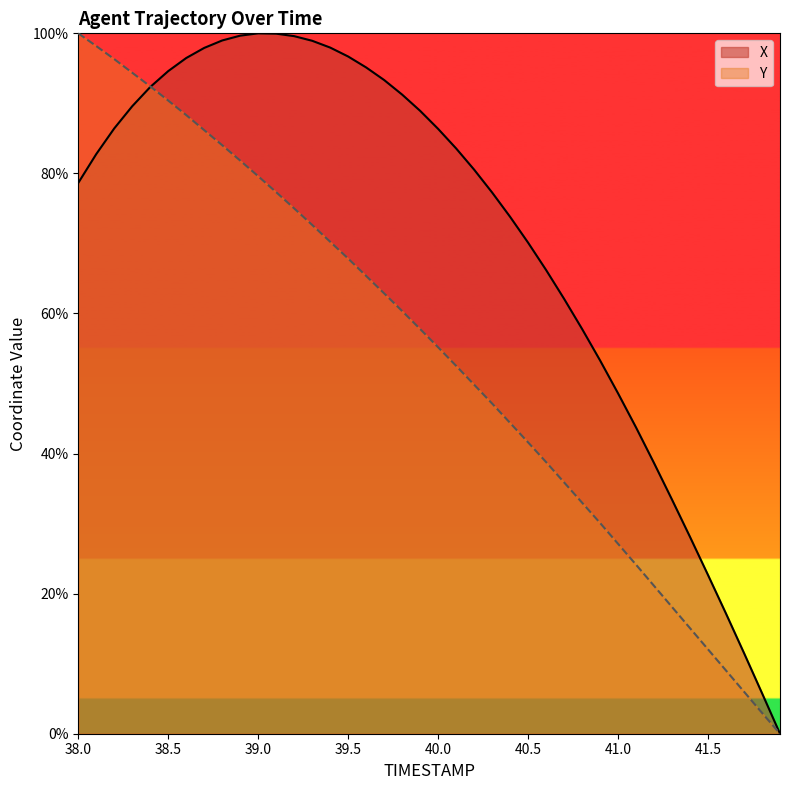

Reading left to right, extract all data points from this chart.

X: 78.6	82.8	86.4	89.6	92.3	94.6	96.5	97.9	99.0	99.7	100.0	100.0	99.6	98.9	98.0	96.7	95.1	93.3	91.3	88.9	86.4	83.6	80.5	77.3	73.8	70.1	66.2	62.1	57.8	53.3	48.6	43.7	38.6	33.4	28.1	22.7	17.1	11.5	5.8	0.0
Y: 100.0	98.2	96.3	94.4	92.4	90.4	88.3	86.2	84.0	81.8	79.6	77.3	75.0	72.6	70.2	67.8	65.4	62.9	60.3	57.8	55.2	52.5	49.8	47.1	44.4	41.6	38.8	35.9	33.0	30.1	27.1	24.1	21.1	18.1	15.1	12.0	9.0	6.0	3.0	0.0